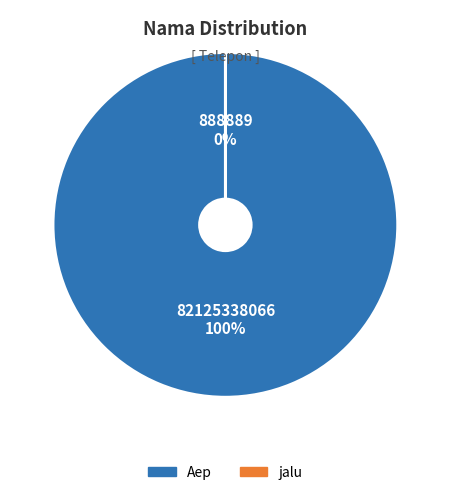

Rank the categories by value from lowest to highest.

jalu, Aep